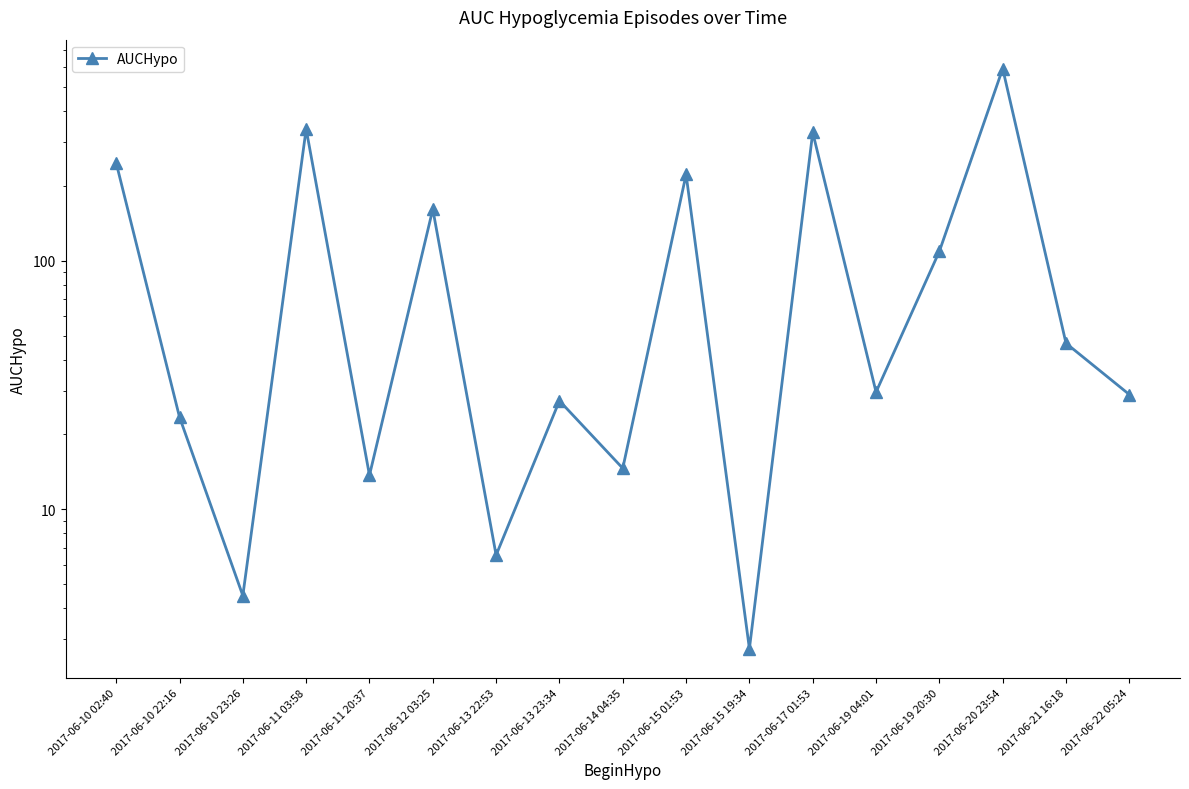

How many points are higher than both their immediate neighbors (excluding endpoints)?

6